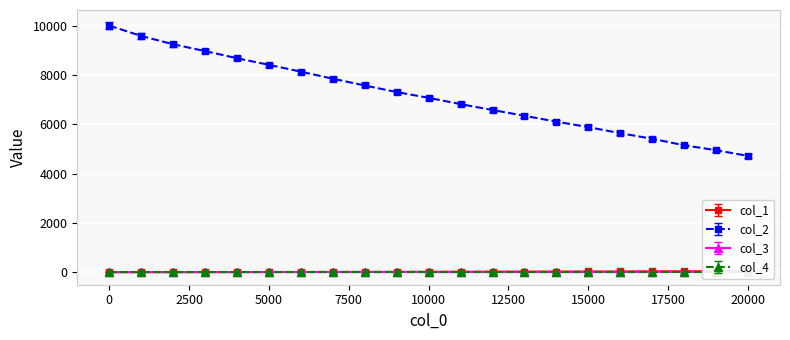

What is the spread (max minus min) of values at 6001?

8126.0